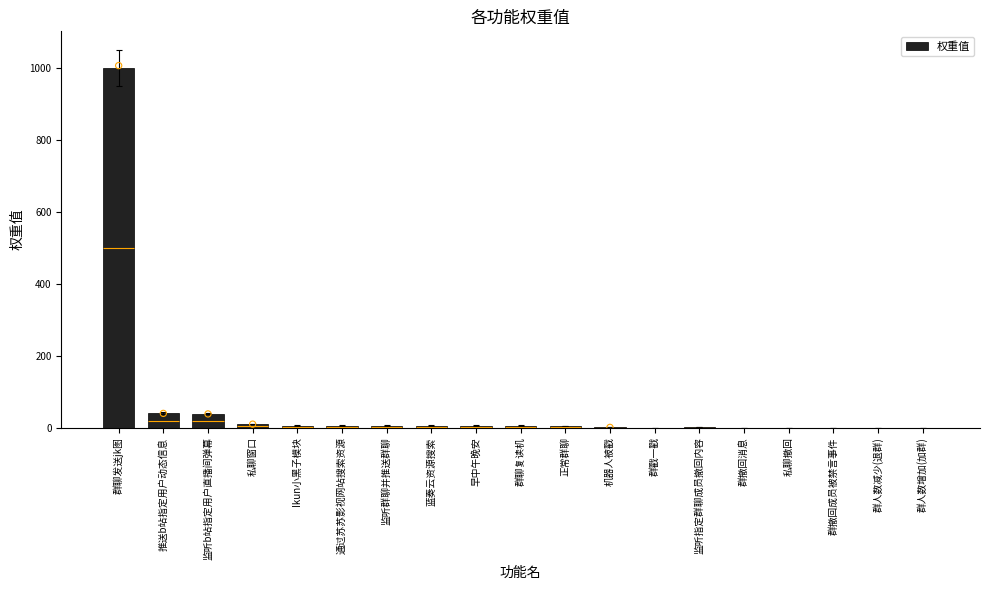

Between 群撤回消息 and 私聊窗口, which is larger?

私聊窗口